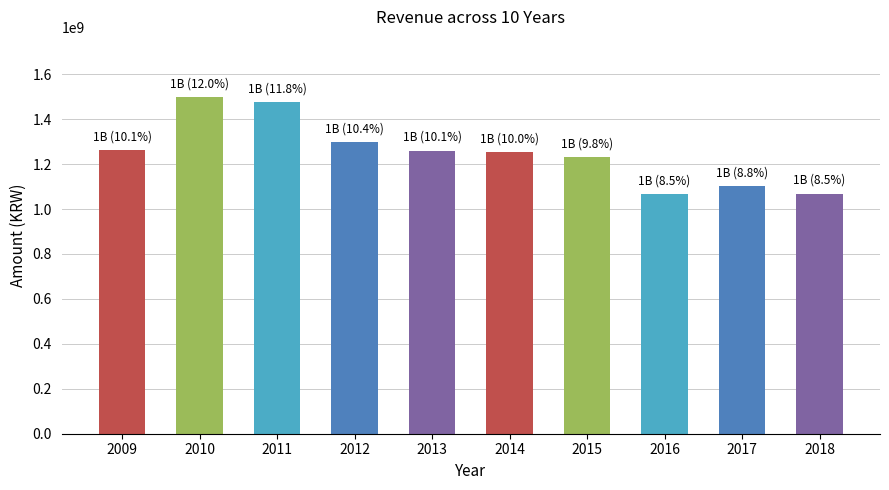

The value at 2010 is 1496580000. True or false?

True